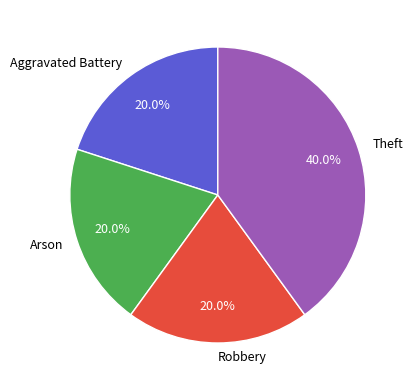

Is there a majority slice in this chart?

No